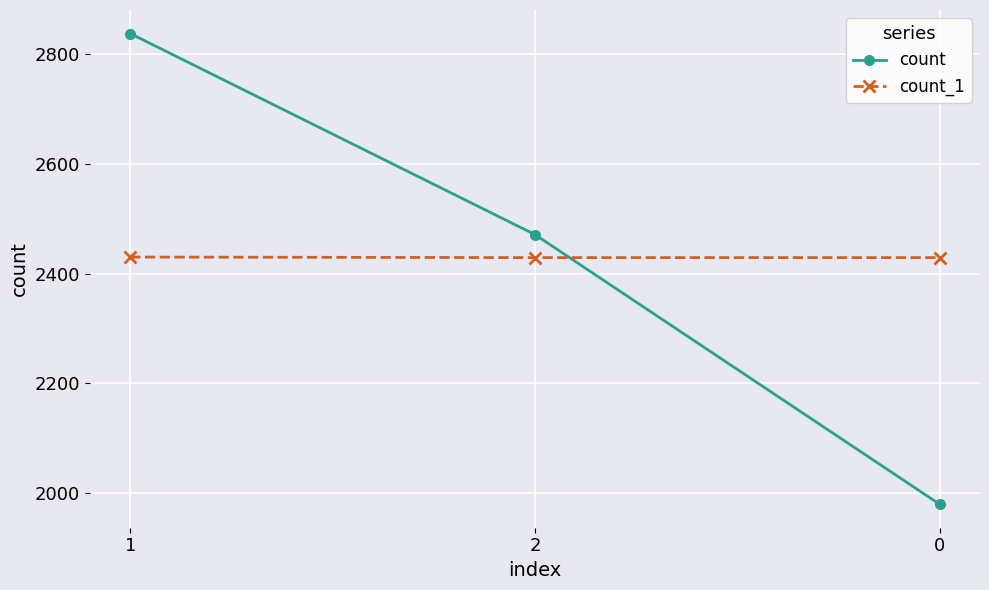

True or false: count_1 has a value of 2429 at 2.

True